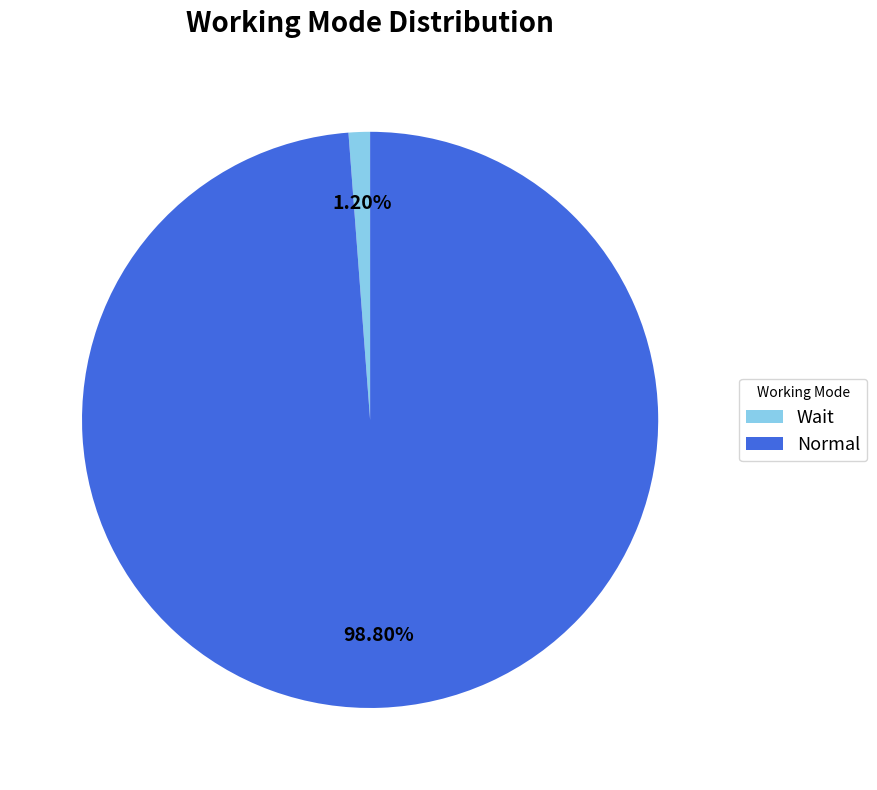

To the nearest percent, what is the difference between the largest and smallest slice percentages?

98%